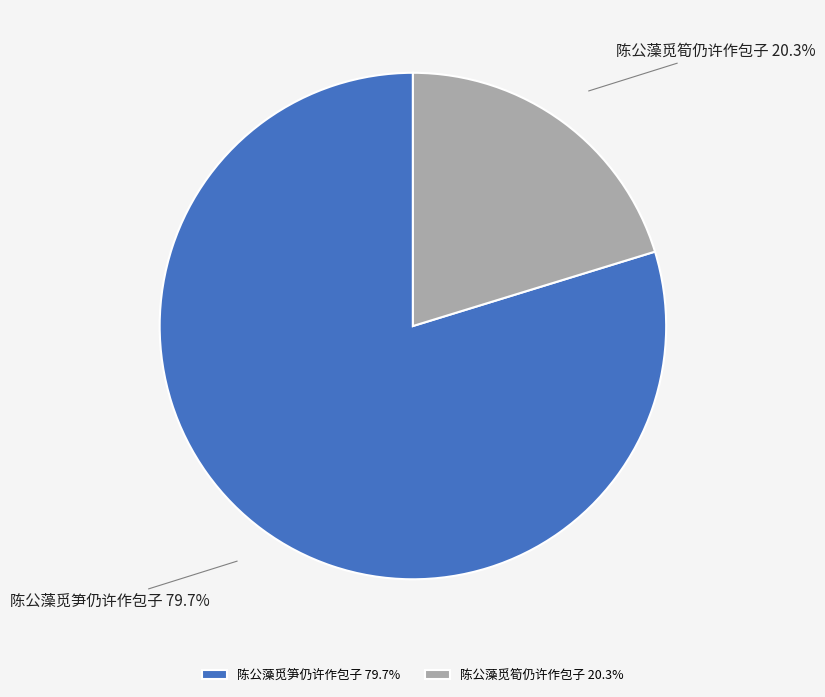

To the nearest percent, what is the difference between the 陈公藻觅筍仍许作包子 and 陈公藻觅笋仍许作包子 slice percentages?

59%